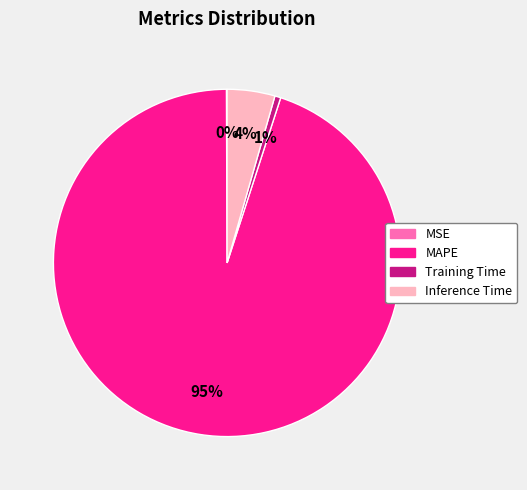

Is there a majority slice in this chart?

Yes